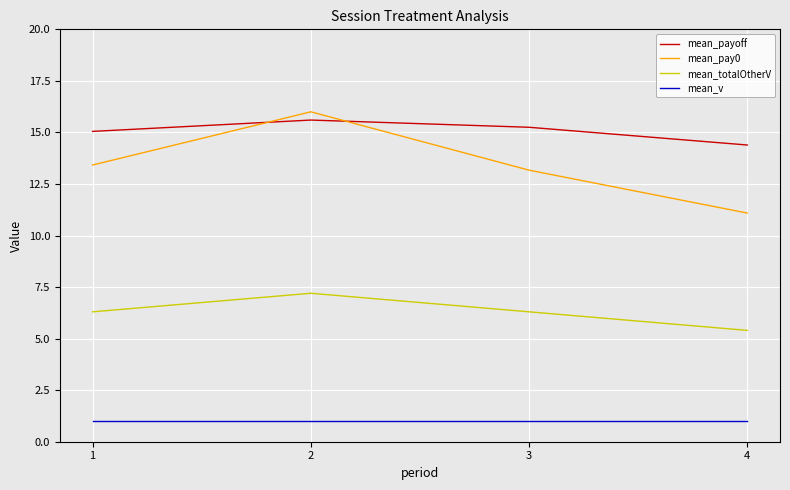

True or false: mean_totalOtherV and mean_payoff intersect in this chart.

False